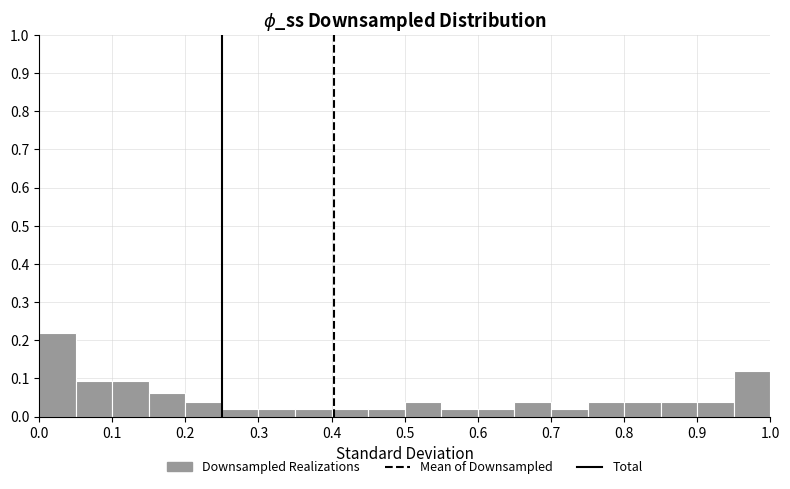

Reading left to right, transcribe this chart: for each bar, give the range it covers on the x-axis and its height. The values are not printed on the chart, so give them approximately, as read against the axis.

0.00 to 0.05: 0.22
0.05 to 0.10: 0.09
0.10 to 0.15: 0.09
0.15 to 0.20: 0.06
0.20 to 0.25: 0.04
0.25 to 0.30: 0.02
0.30 to 0.35: 0.02
0.35 to 0.40: 0.02
0.40 to 0.45: 0.02
0.45 to 0.50: 0.02
0.50 to 0.55: 0.04
0.55 to 0.60: 0.02
0.60 to 0.65: 0.02
0.65 to 0.70: 0.04
0.70 to 0.75: 0.02
0.75 to 0.80: 0.04
0.80 to 0.85: 0.04
0.85 to 0.90: 0.04
0.90 to 0.95: 0.04
0.95 to 1.00: 0.12